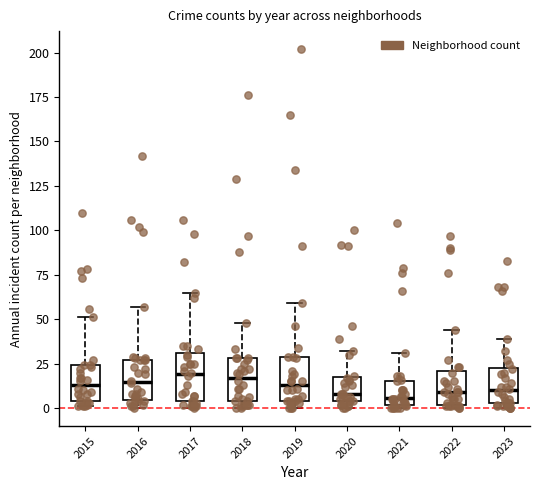

Where is the lower edge of the box at x = 2018 on the y-axis? The values are not printed on the chart, so give them approximately, as read against the axis.

5